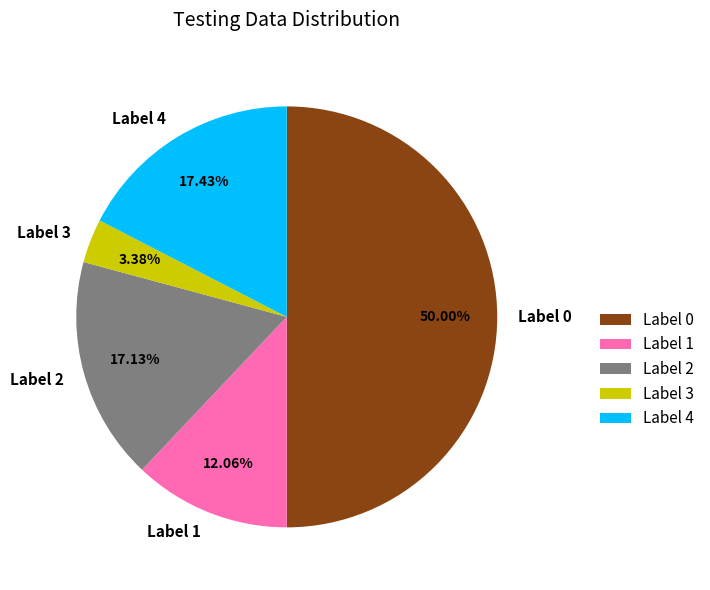

Does Label 1 represent more than half of the total?

No